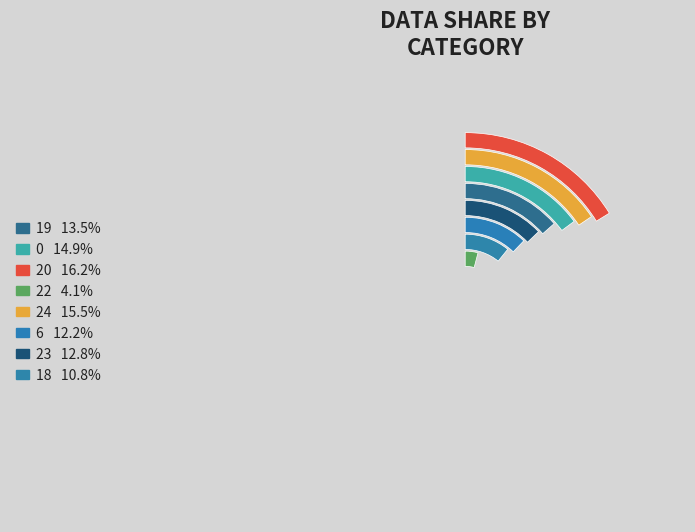

How many segments does this pie chart have?

8